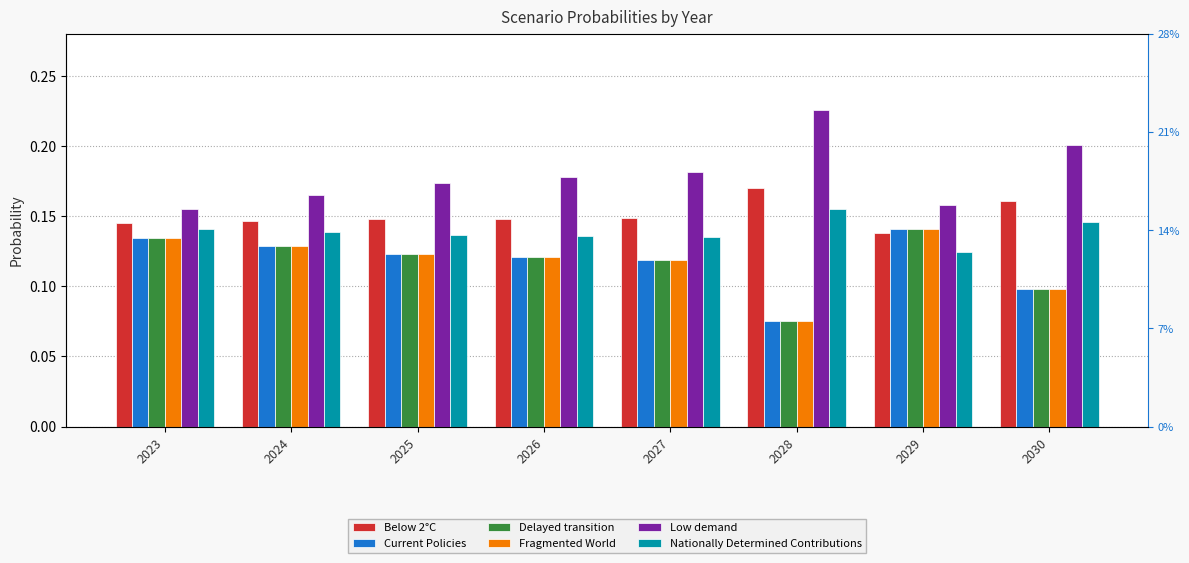

Rank the series at 2027 from lowest to highest value.

Fragmented World, Delayed transition, Current Policies, Nationally Determined Contributions, Below 2°C, Low demand